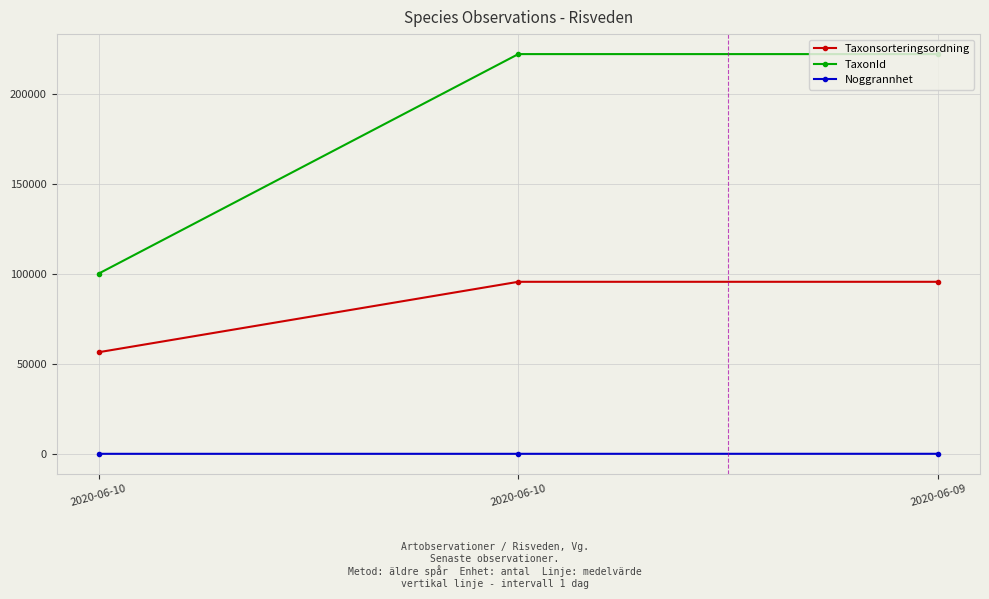

How many lines are shown in the chart?

3